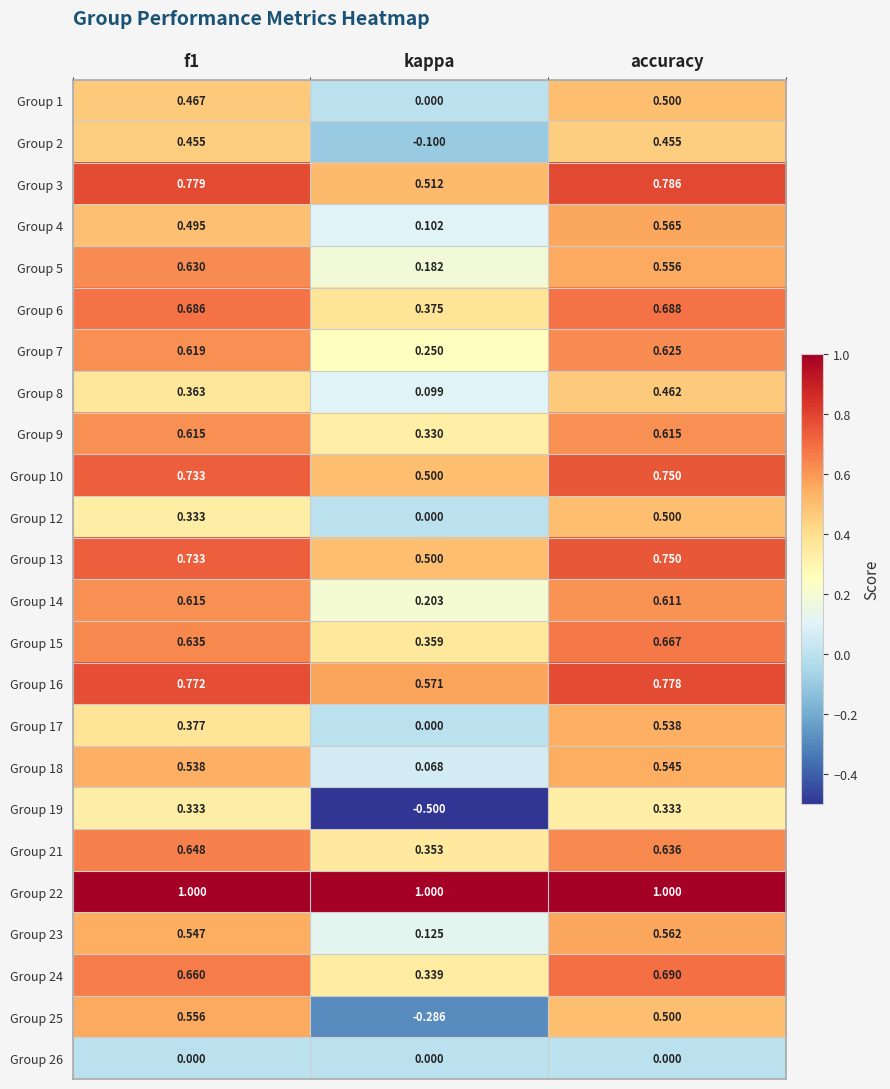

At which label does Group 6 reach its minimum?

kappa